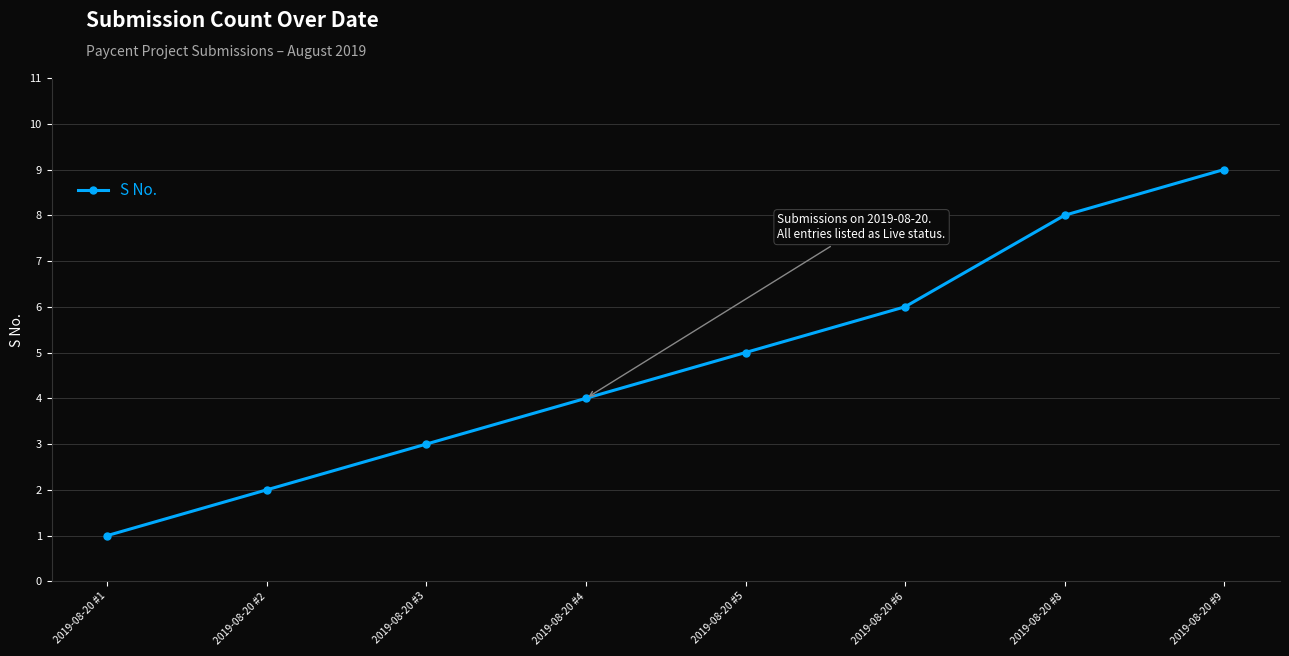

Reading right to left, extract all data points from this chart.

2019-08-20 #9=9	2019-08-20 #8=8	2019-08-20 #6=6	2019-08-20 #5=5	2019-08-20 #4=4	2019-08-20 #3=3	2019-08-20 #2=2	2019-08-20 #1=1